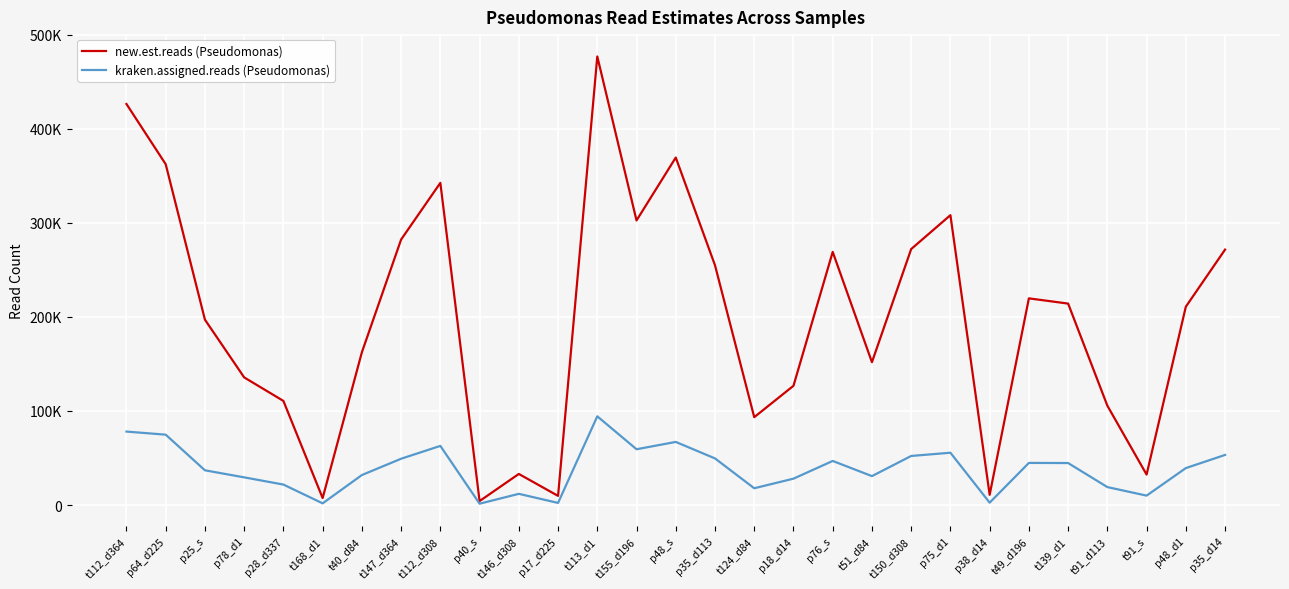

Is the value of kraken.assigned.reads (Pseudomonas) at t91_d113 greater than the value of new.est.reads (Pseudomonas) at t91_s?

No